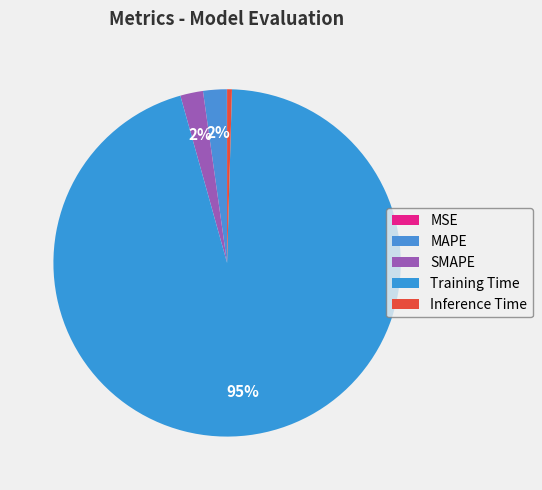

How much of the chart is everything except SMAPE?

97.9%